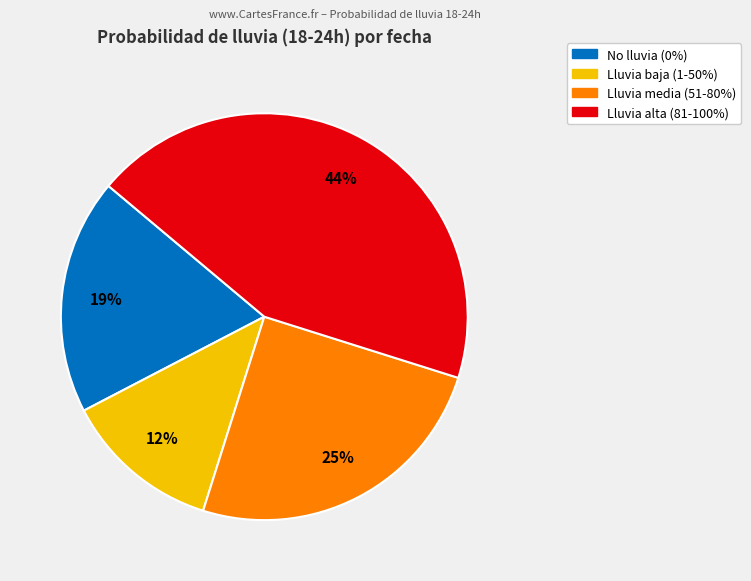

To the nearest percent, what is the average slice percentage?

25%